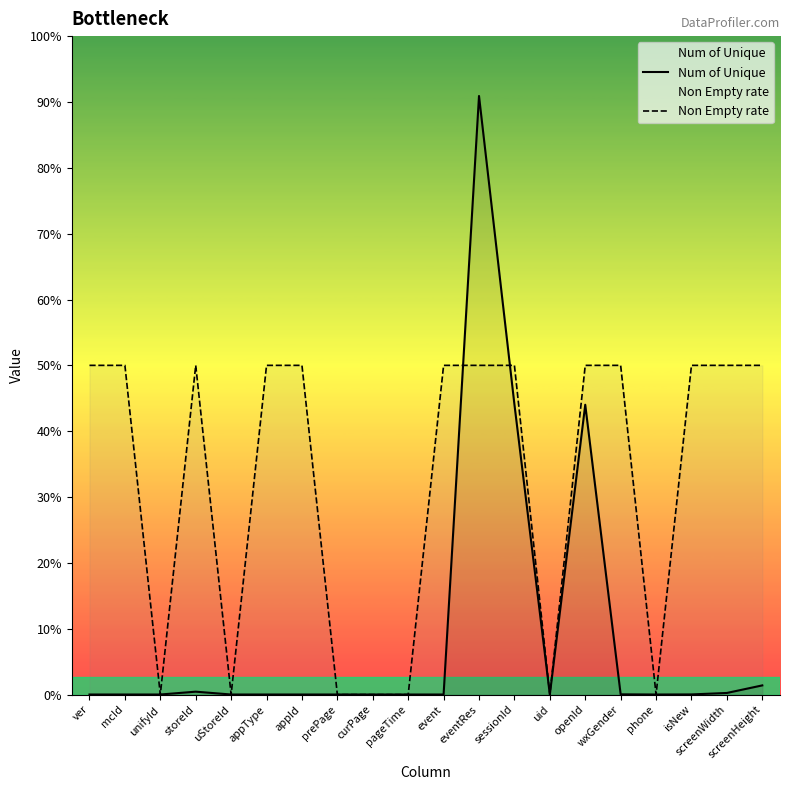

Rank the series by their average value, from lowest to highest.

Num of Unique, Non Empty rate